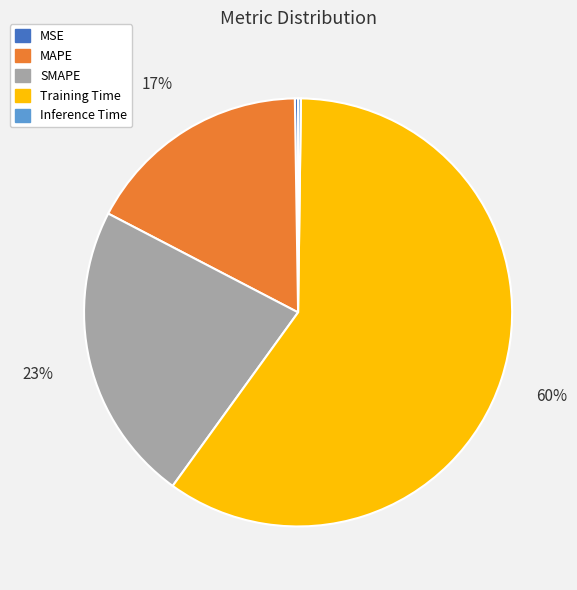

To the nearest percent, what percentage of the pie is Training Time?

60%